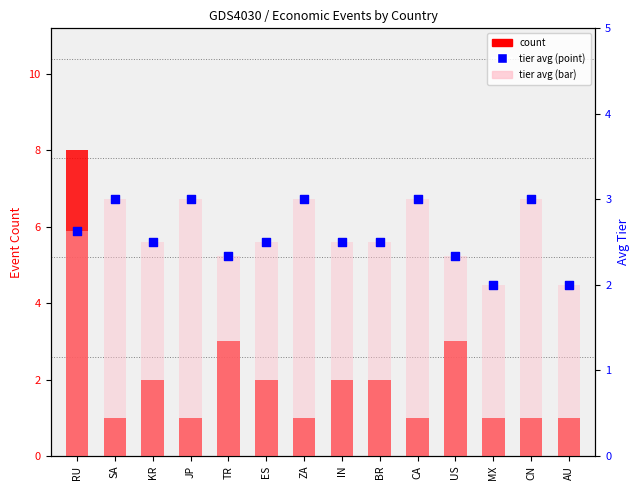

Which series has the widest spread of Y values?

count